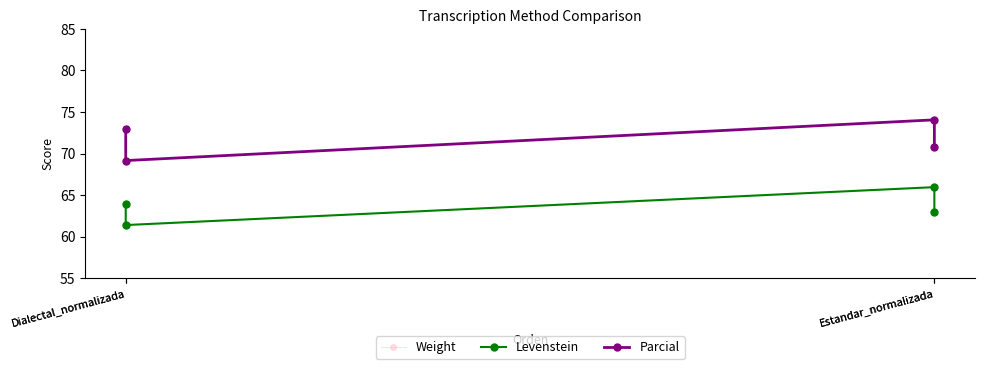

What is the average value of the Parcial series?

71.7